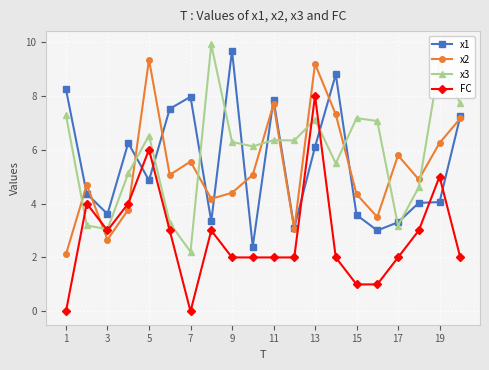

What is the value of the x1 point at the 10th from the left?

2.4